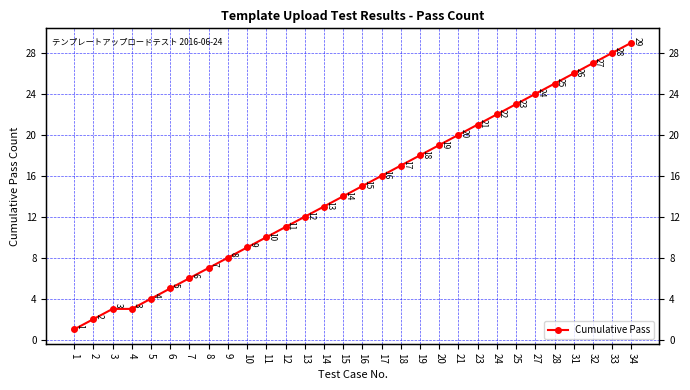

What is the difference between the maximum and minimum values?

28